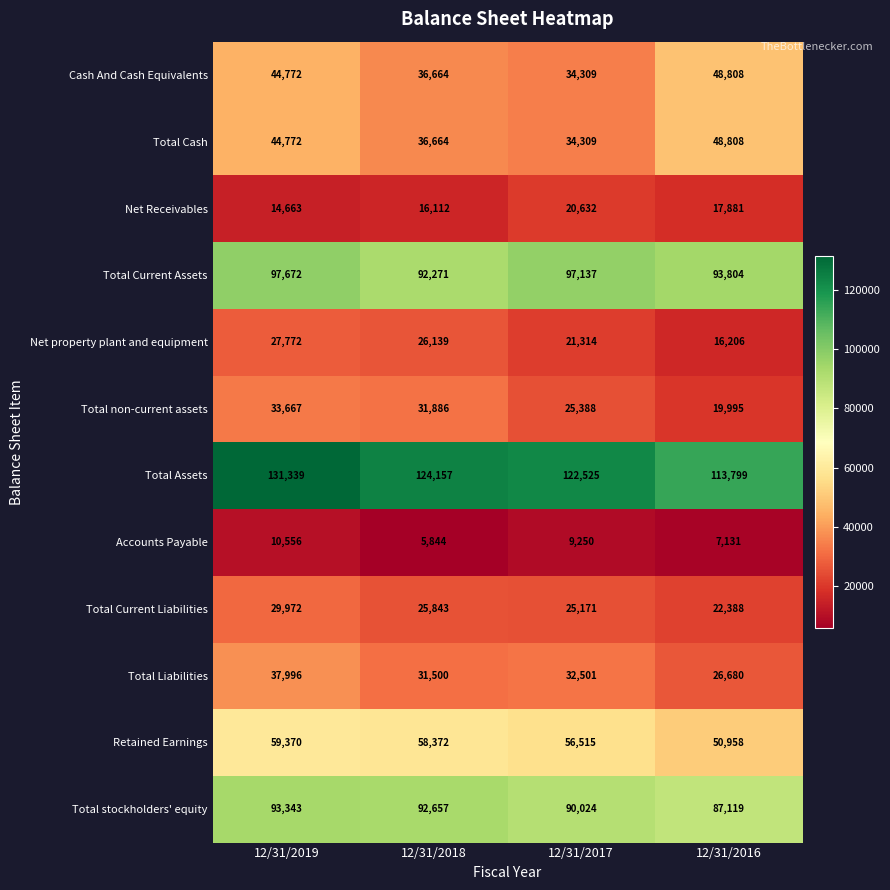

List the labels in order of Total Assets value, largest first.

12/31/2019, 12/31/2018, 12/31/2017, 12/31/2016